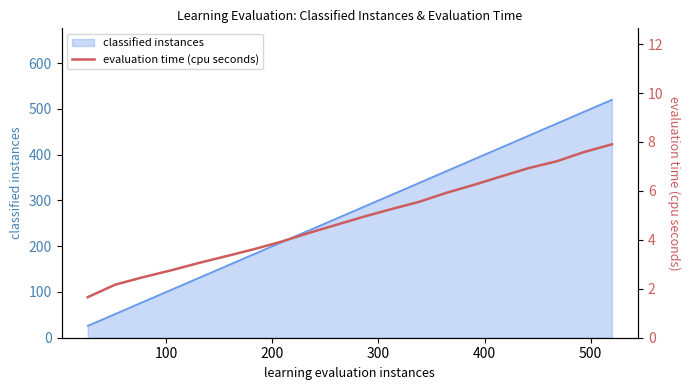

True or false: the data shows 1.8 at 8.

False